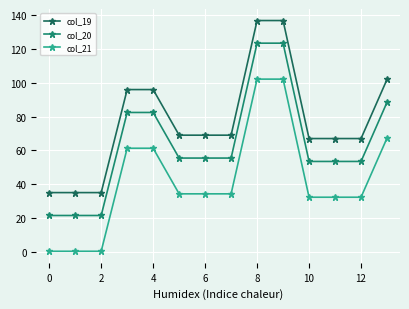

What is the sum of all col_21 values?

594.5